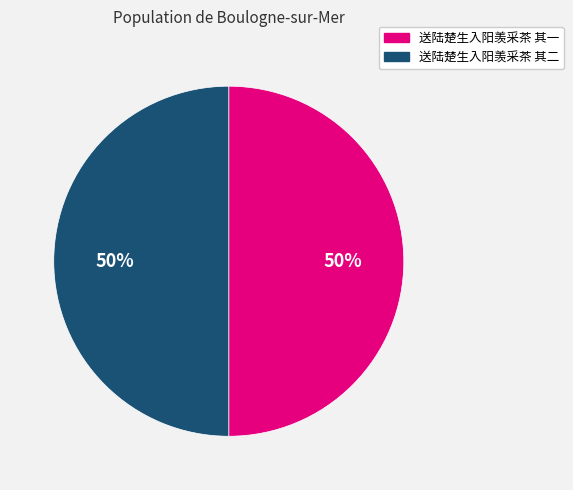

What is the ratio of the value at 送陆楚生入阳羡采茶 其二 to the value at 送陆楚生入阳羡采茶 其一?

1.0